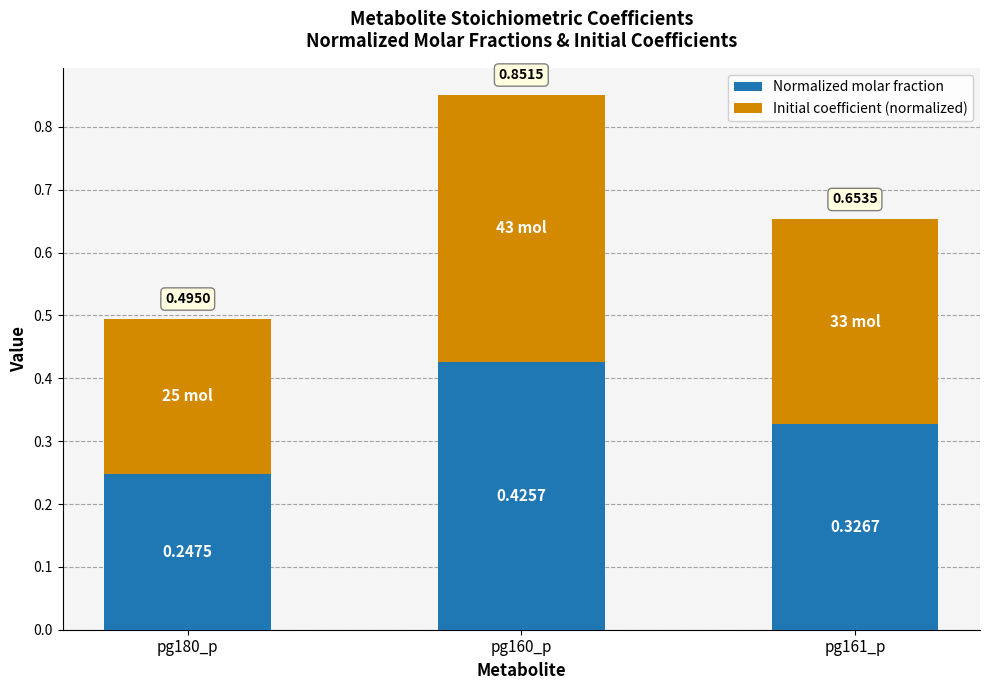

How many series are shown in this chart?

2